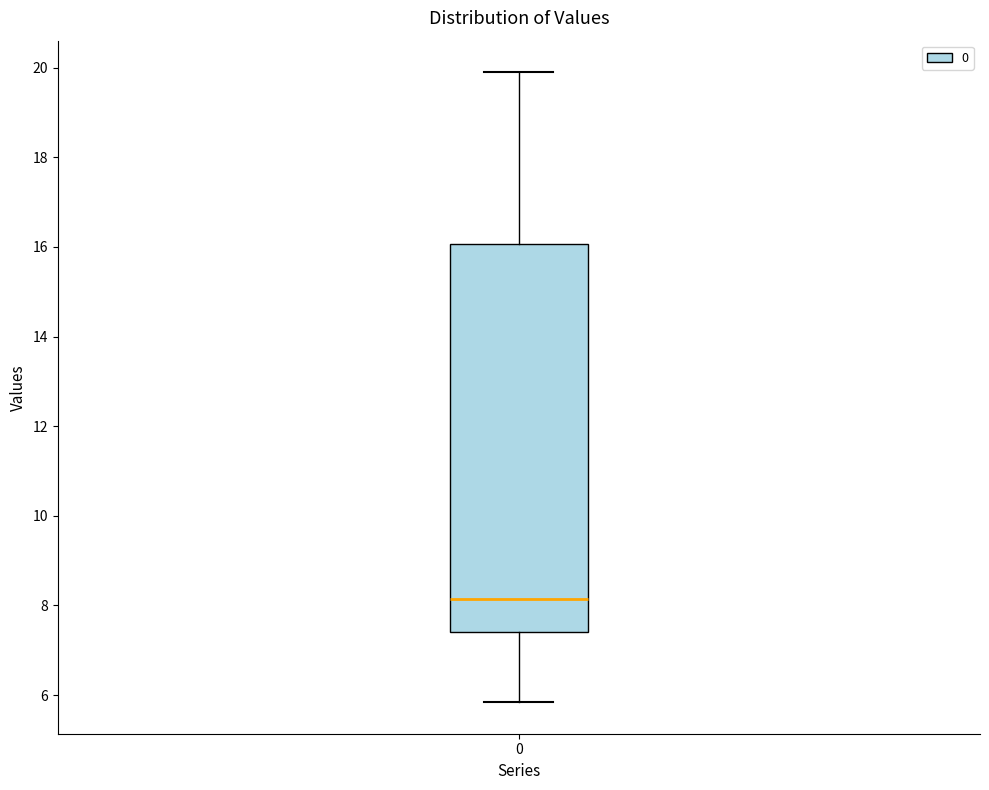

Where does the upper whisker of the box at x = 0 end on the y-axis? The values are not printed on the chart, so give them approximately, as read against the axis.

19.8